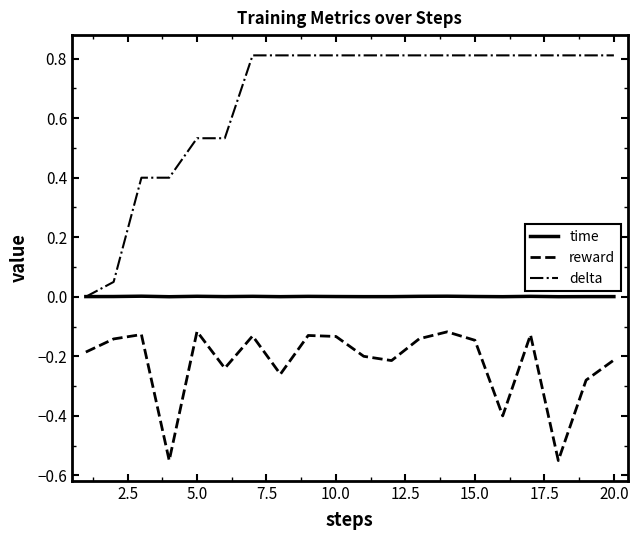

Does the chart display data point markers on the line(s)?

No